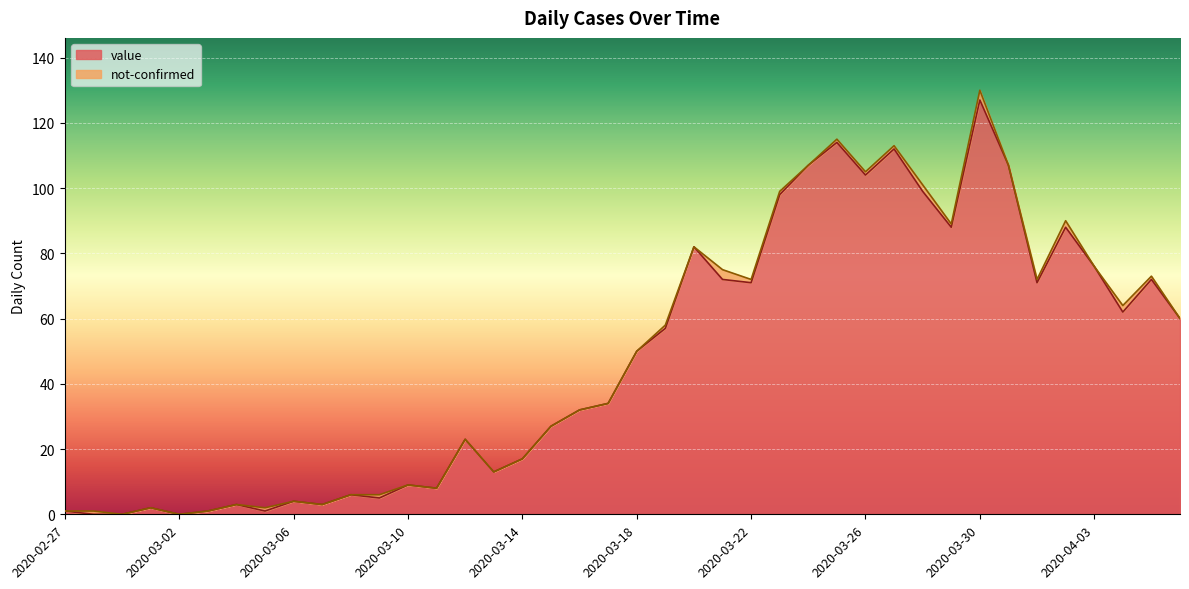

Rank the categories by value from lowest to highest.

2020-02-28, 2020-02-29, 2020-03-02, 2020-02-27, 2020-03-03, 2020-03-05, 2020-03-01, 2020-03-04, 2020-03-07, 2020-03-06, 2020-03-09, 2020-03-08, 2020-03-11, 2020-03-10, 2020-03-13, 2020-03-14, 2020-03-12, 2020-03-15, 2020-03-16, 2020-03-17, 2020-03-18, 2020-03-19, 2020-04-06, 2020-04-04, 2020-03-22, 2020-04-01, 2020-03-21, 2020-04-05, 2020-04-03, 2020-03-20, 2020-03-29, 2020-04-02, 2020-03-23, 2020-03-28, 2020-03-26, 2020-03-24, 2020-03-31, 2020-03-27, 2020-03-25, 2020-03-30